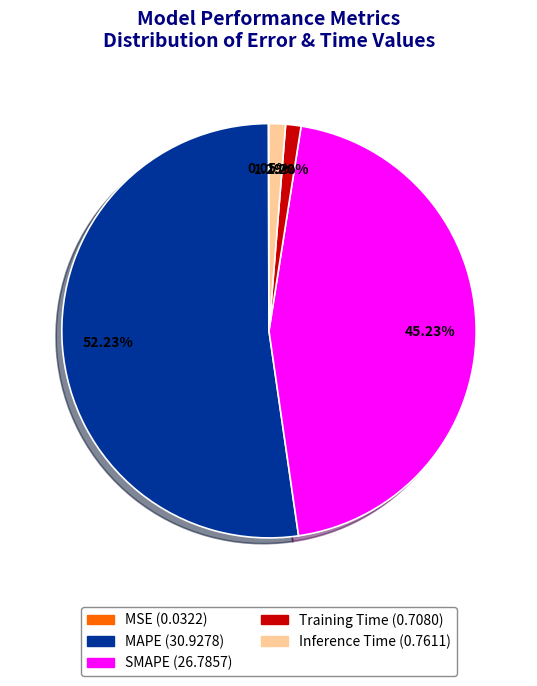

To the nearest percent, what is the difference between the largest and smallest slice percentages?

52%